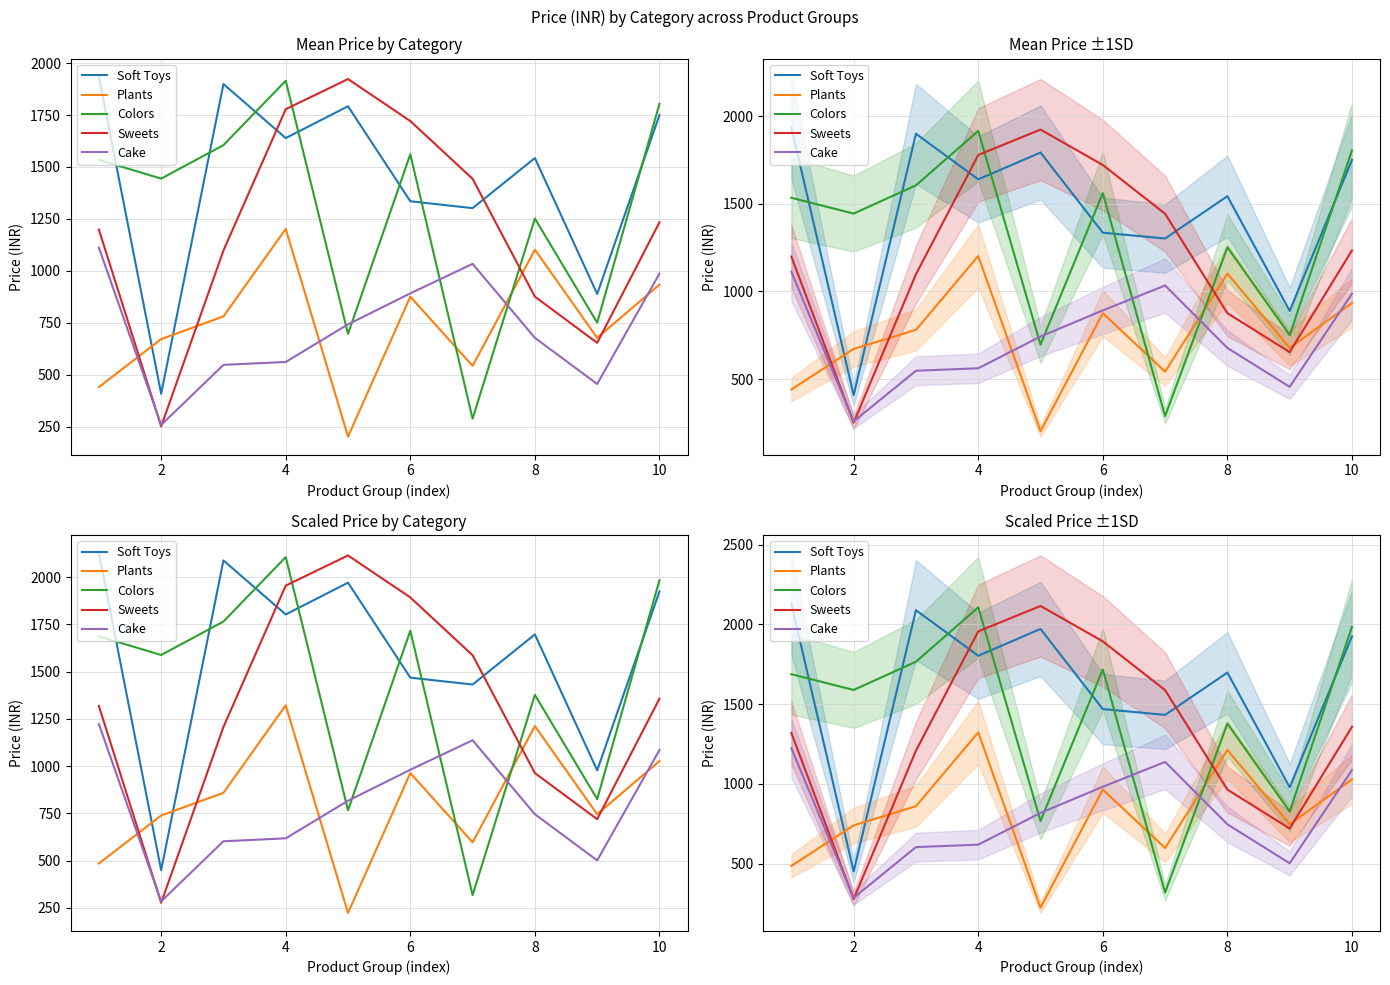

What is the minimum value for Soft Toys?

449.9